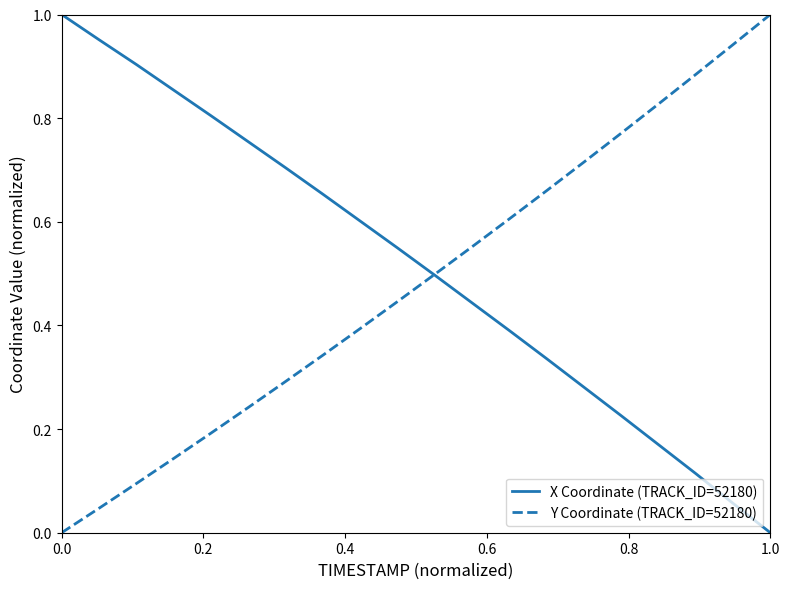

What is the difference between the second highest and second lowest values in the X Coordinate (TRACK_ID=52180) series?

0.9